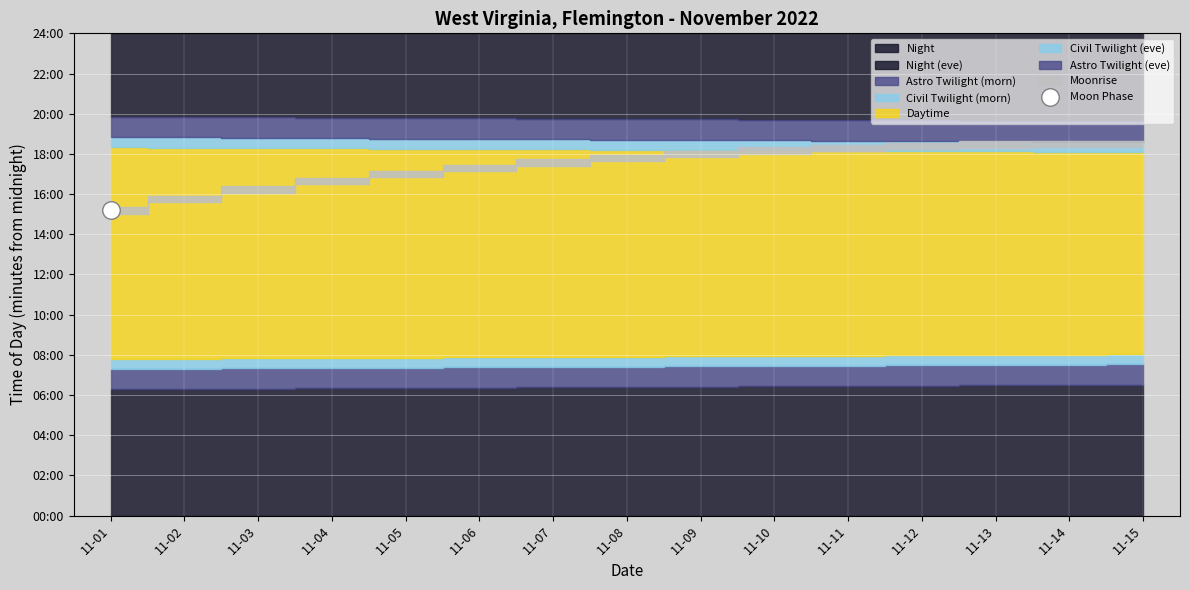

What is the change in value from 2022-11-01 to 2022-11-15?

-2